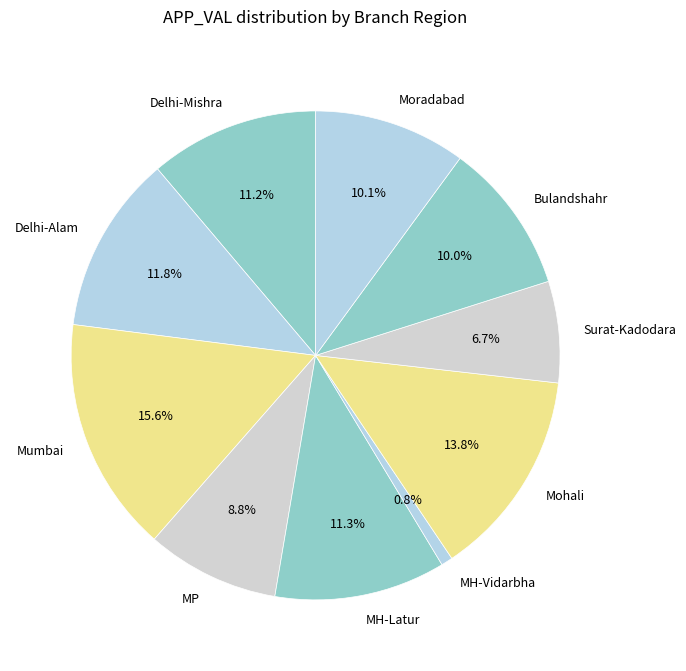

What percentage is the MH-Vidarbha slice, to the nearest percent?

1%